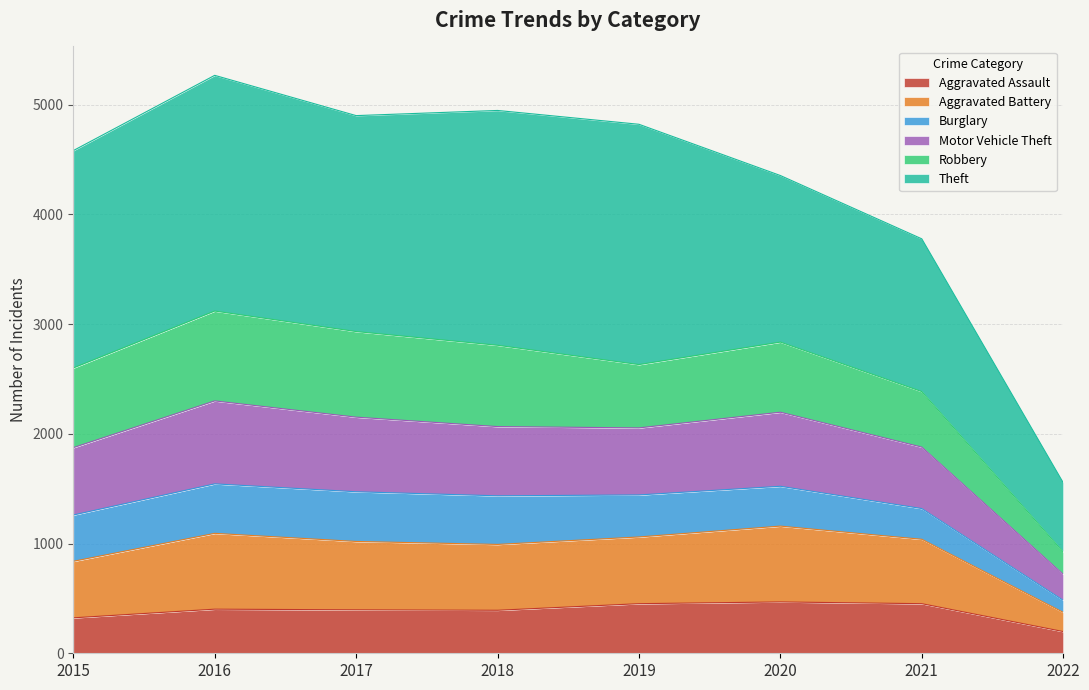

How many data points in Aggravated Assault are less than 402?

4